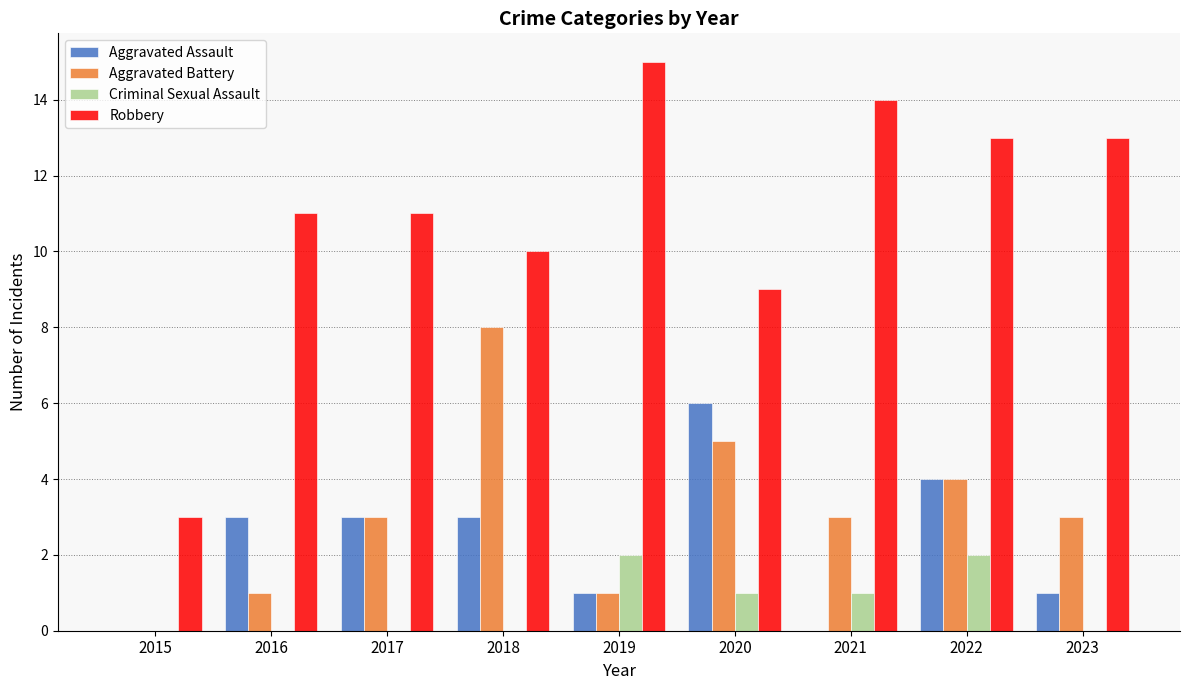

What is the sum of all Aggravated Battery values?

28